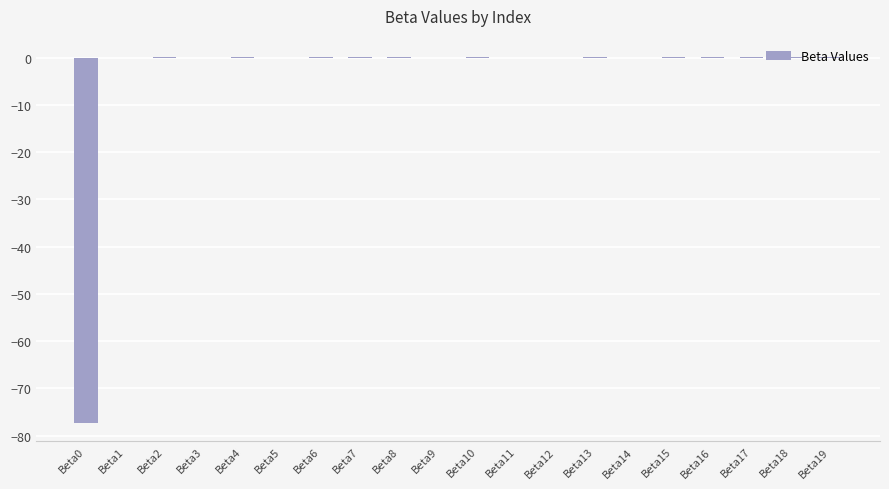

Is it true that the value at Beta0 is -77.3?

True